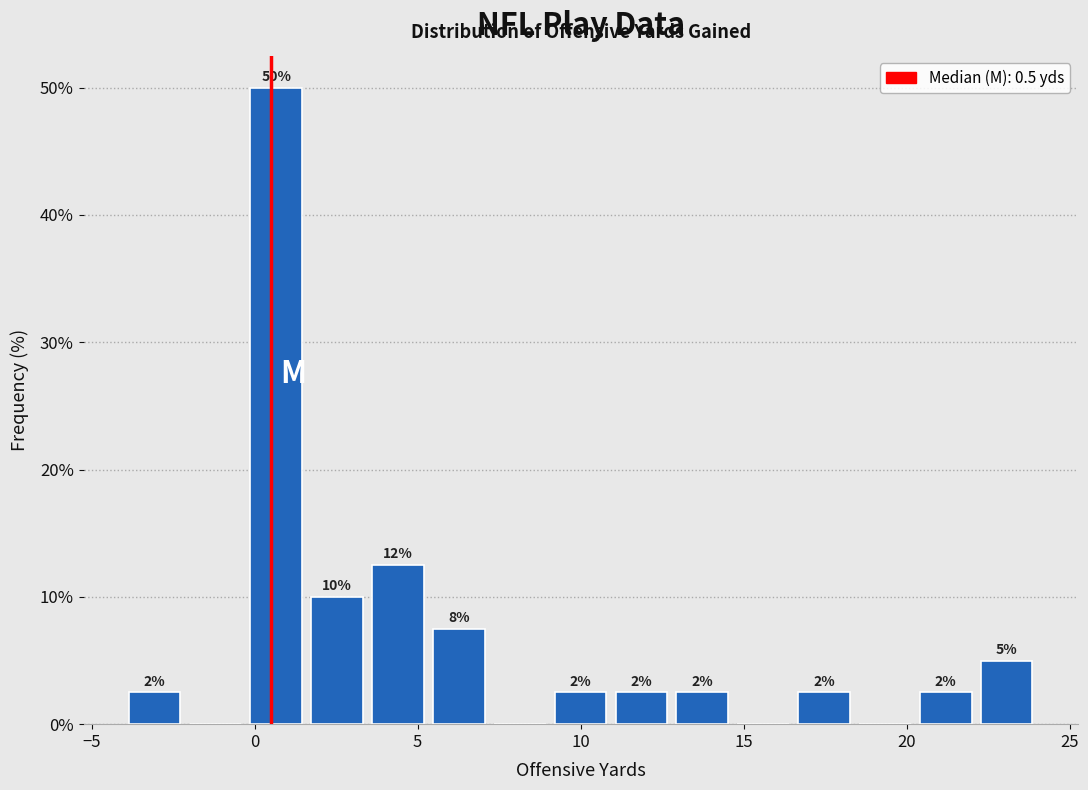

Around what value on the x-axis is the tallest bar? Give the approximate position of its centre, as read against the axis.

0.5